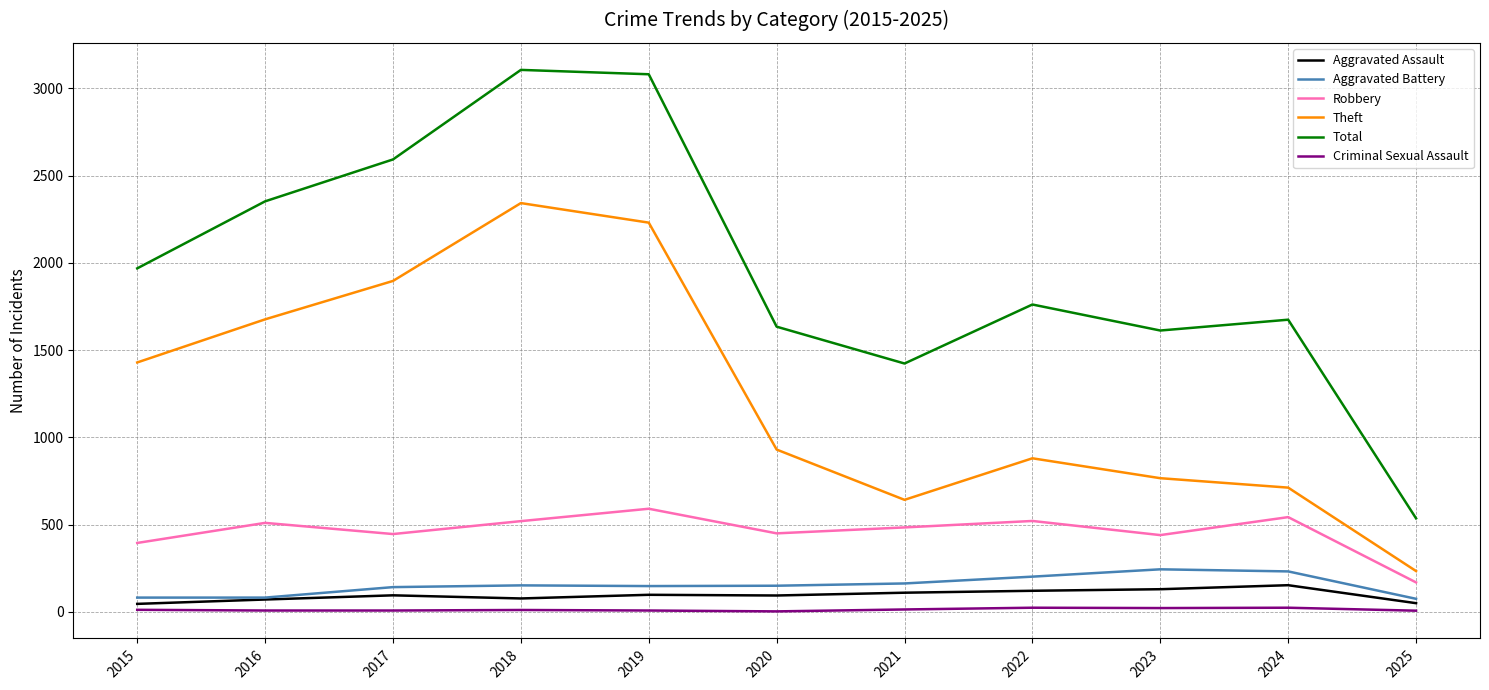

How many lines are shown in the chart?

6